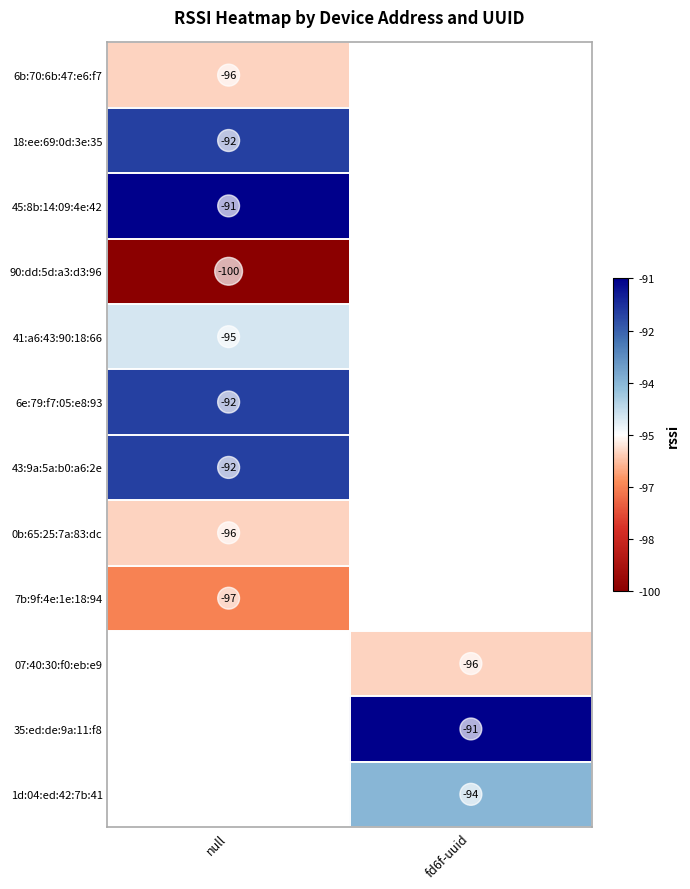

True or false: 07:40:30:f0:eb:e9 has a value of -96 at fd6f-uuid.

True